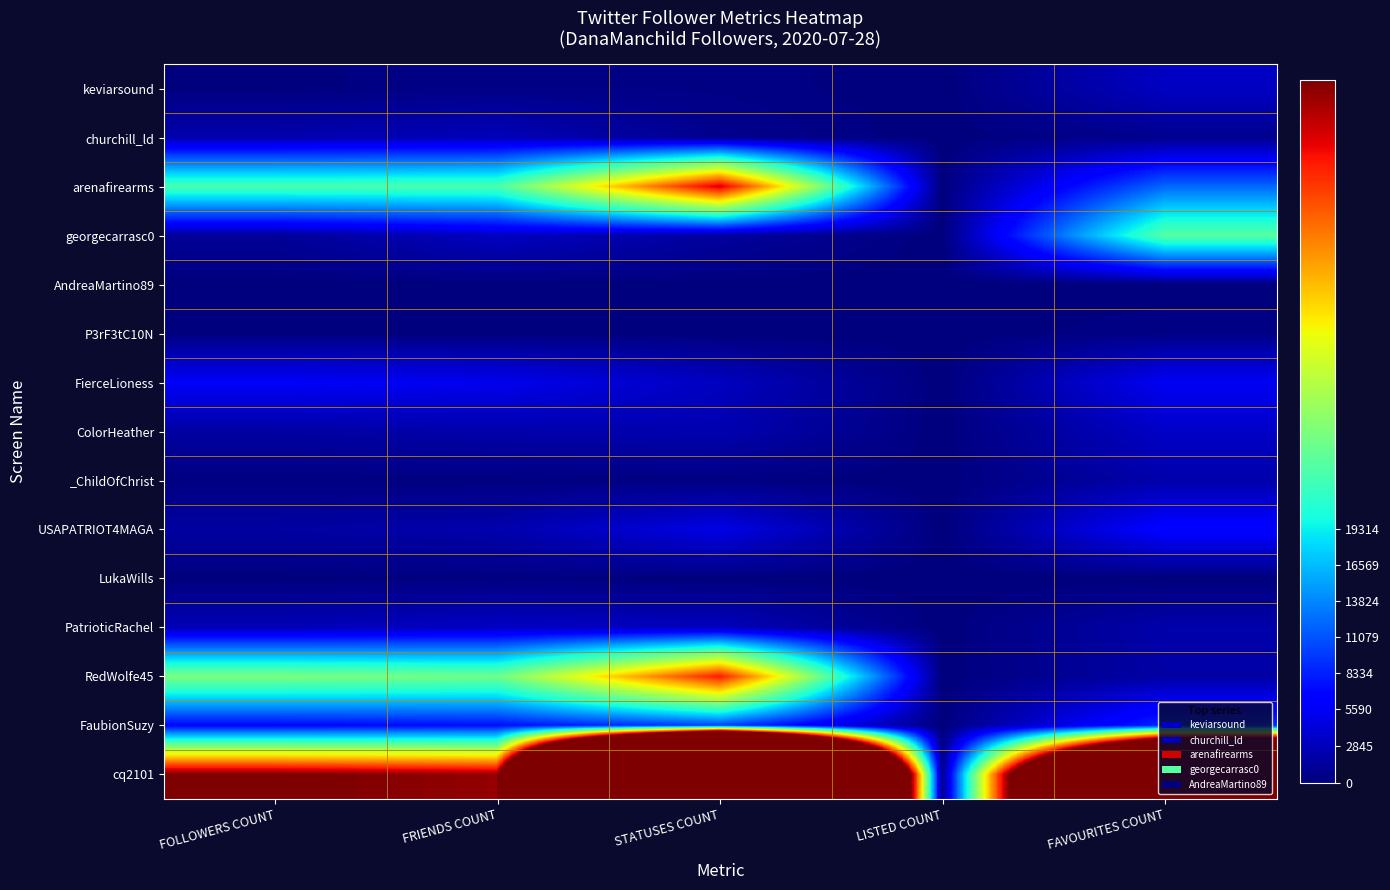

At how many categories does at least one series exceed 259886?

1